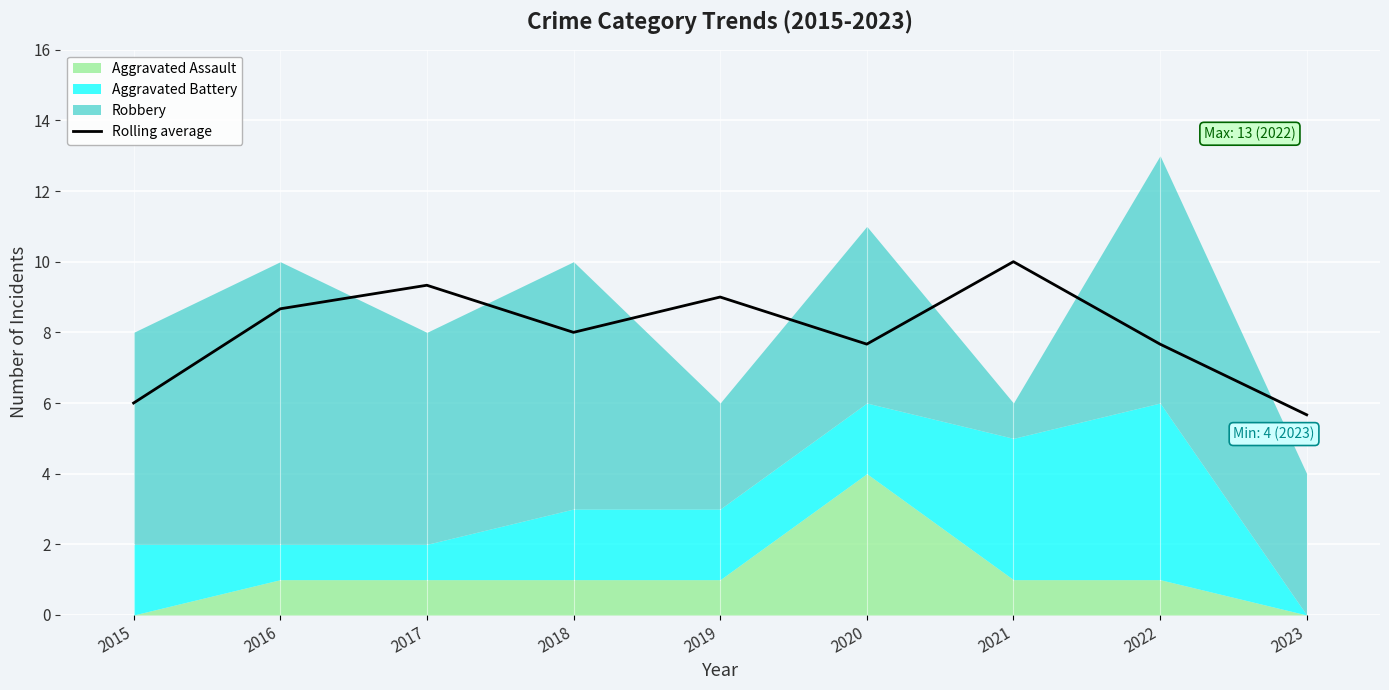

What is the value of the 3rd point from the left?

9.3